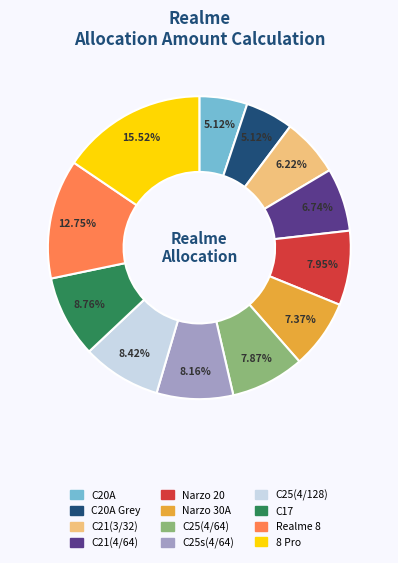

Does any single category account for the majority?

No